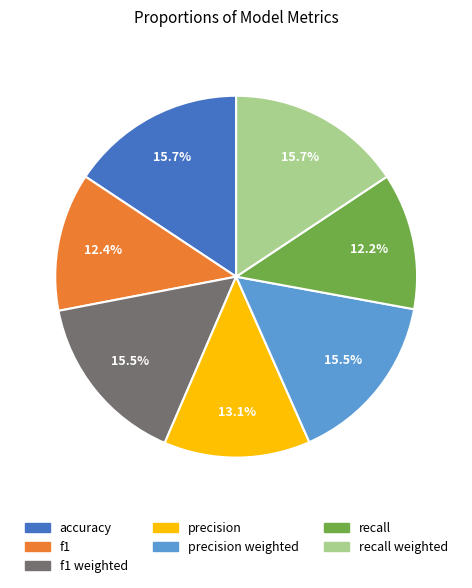

Which has a higher value, recall or recall weighted?

recall weighted